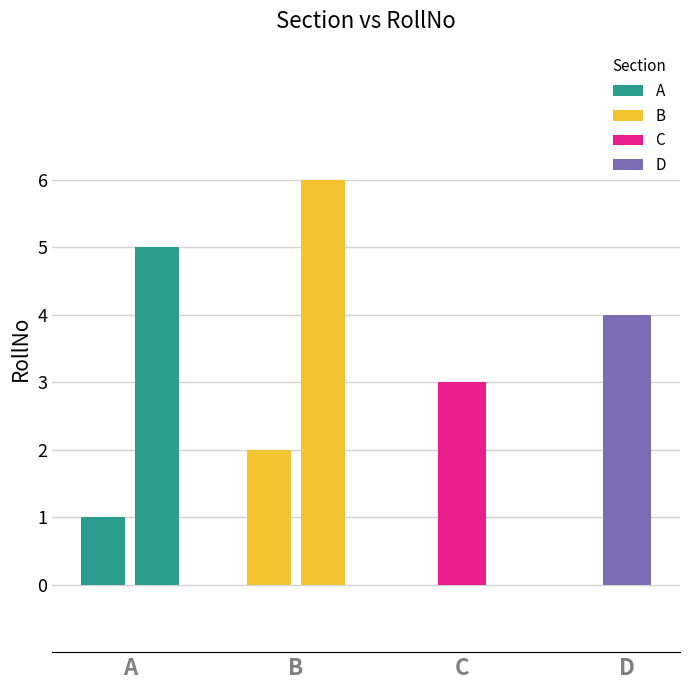

How many bars are there in total?

6